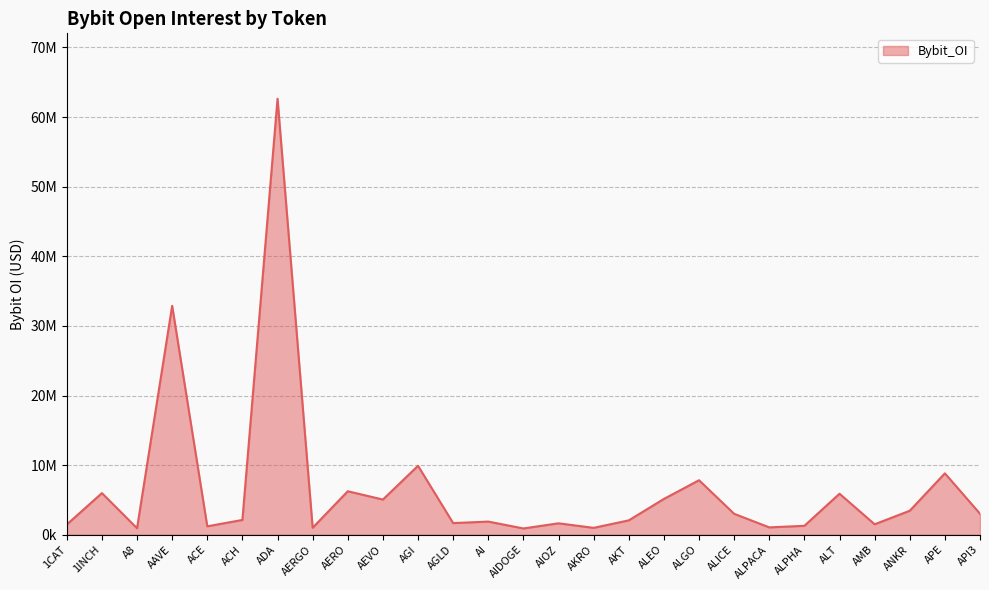

Does the chart have visible grid lines?

Yes